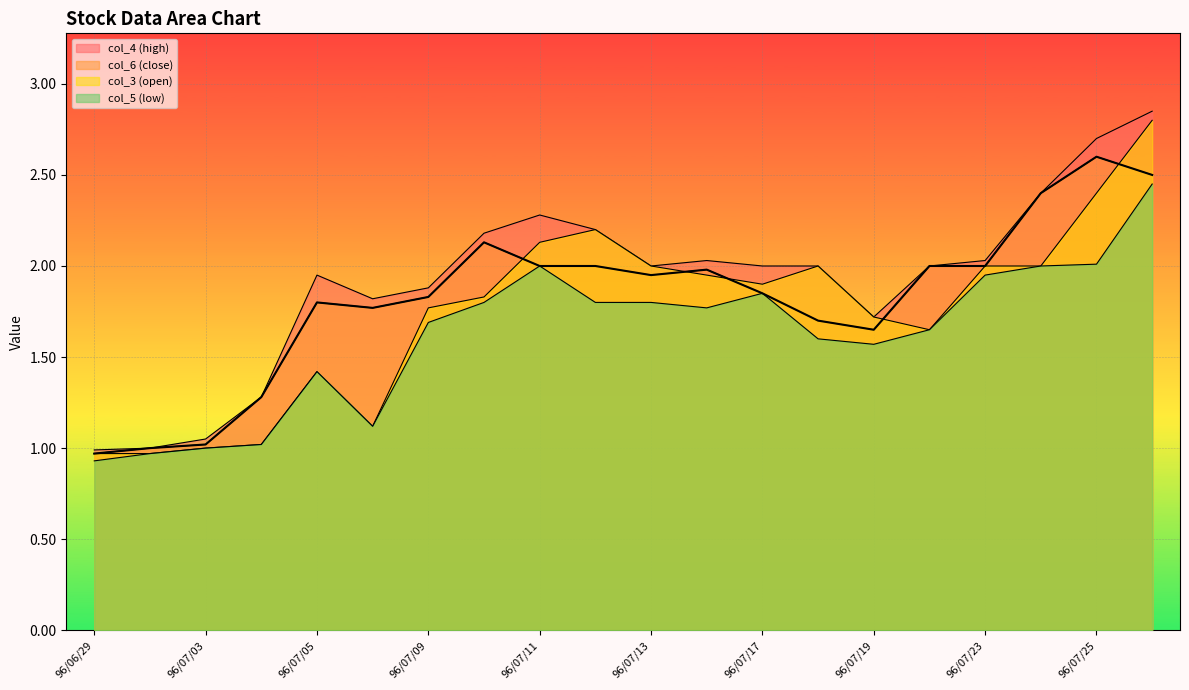

Which series has the largest total across all categories?

col_4 (high)